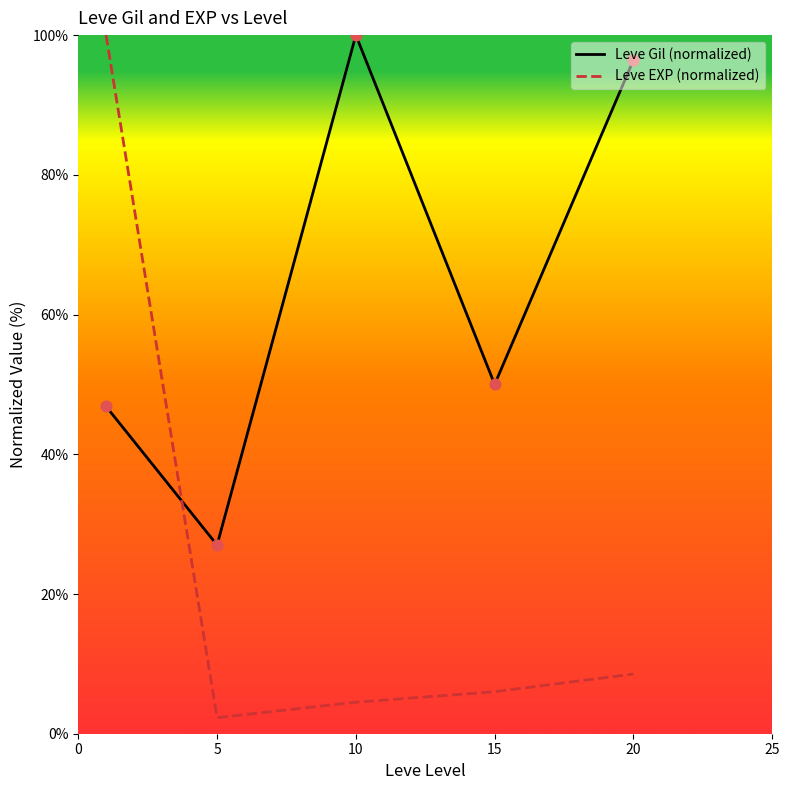

At how many categories does at least one series exceed 92?

3